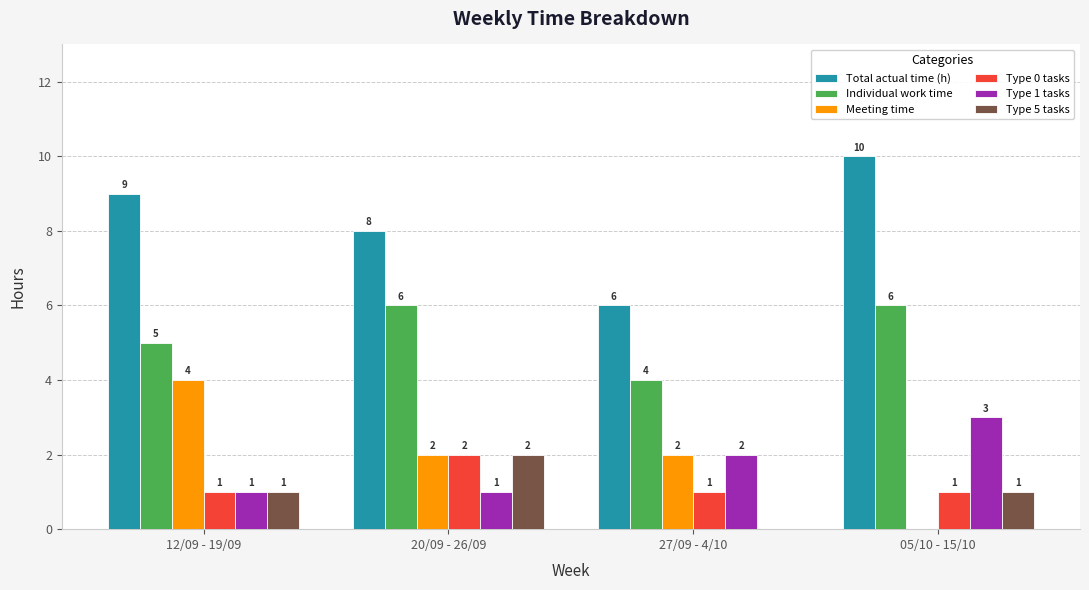

Which series has the largest total across all categories?

Total actual time (h)